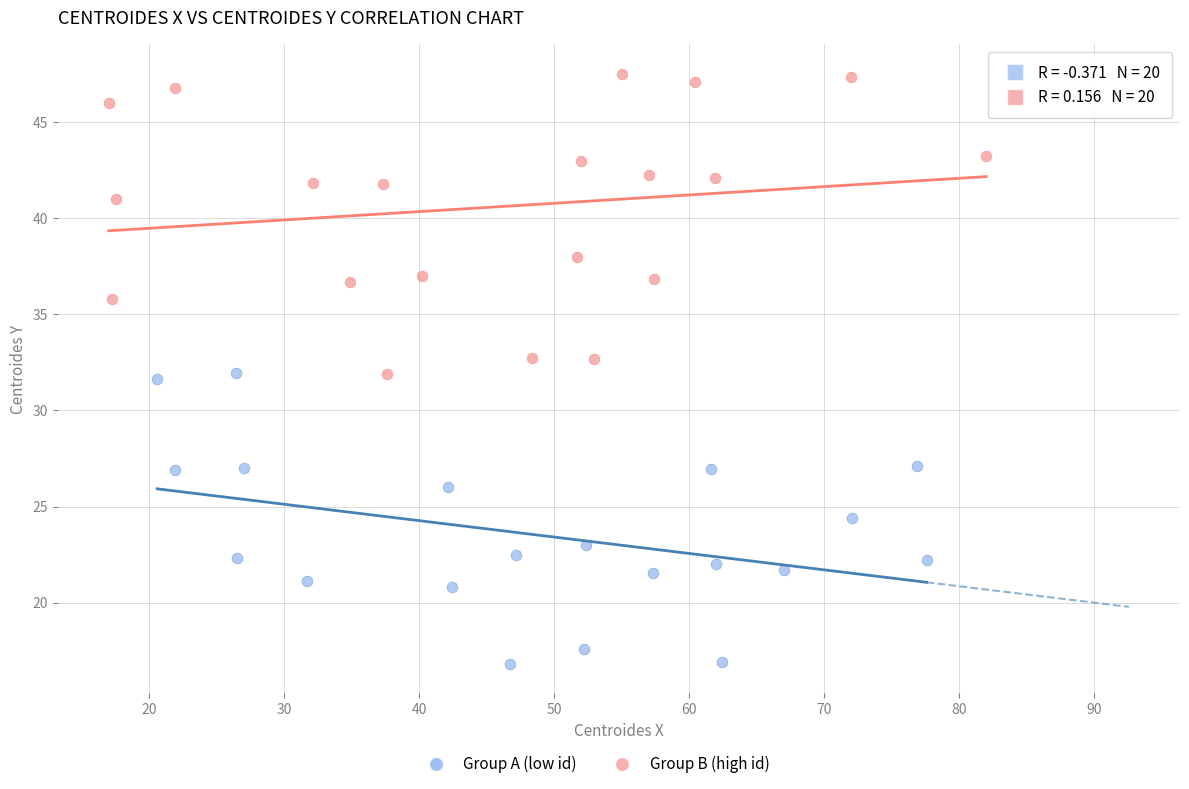

Which series reaches the minimum Y coordinate?

Group A (low id)